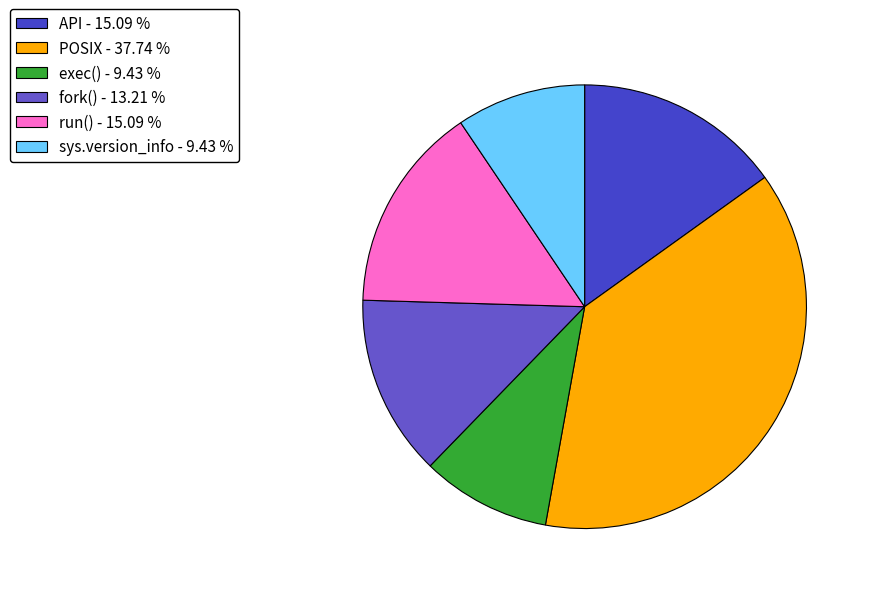

What percentage is the API slice, to the nearest percent?

15%